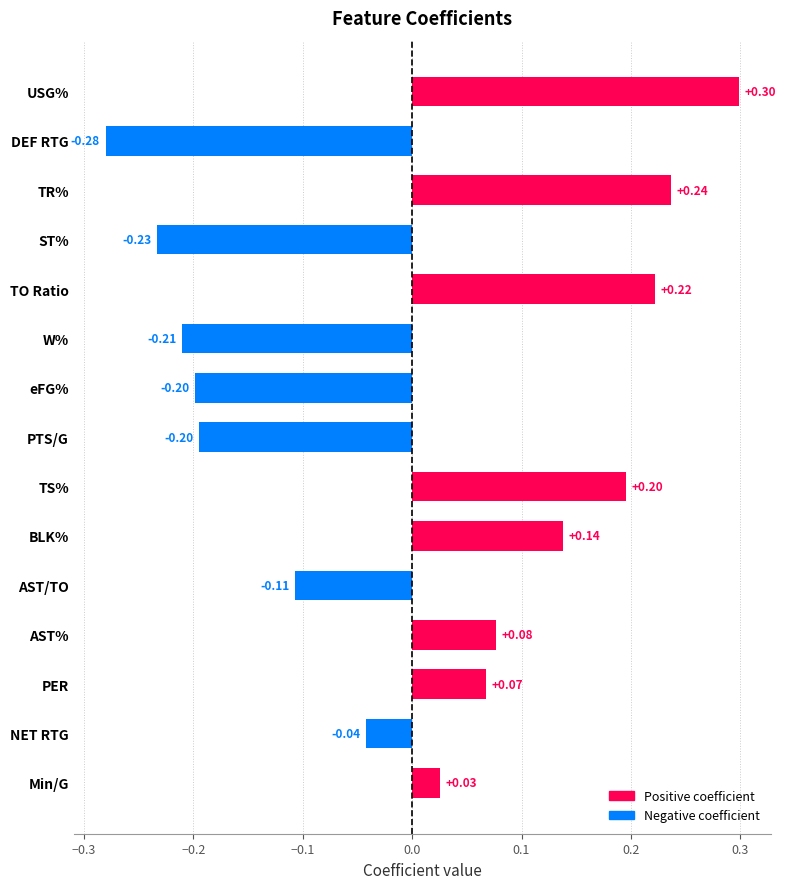

At which label is the value closest to 0?

Min/G